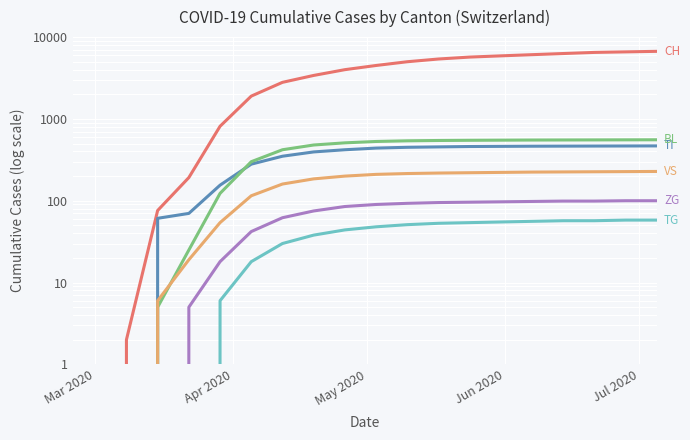

How many values in TI are above zero?

17